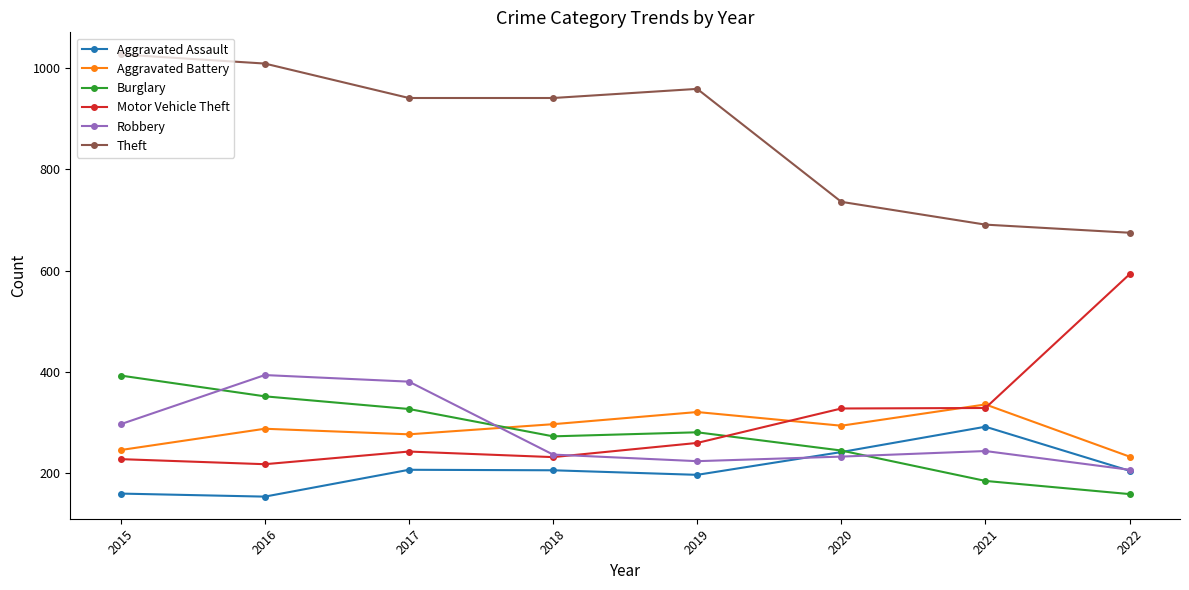

Which category has the highest value in the Burglary series?

2015